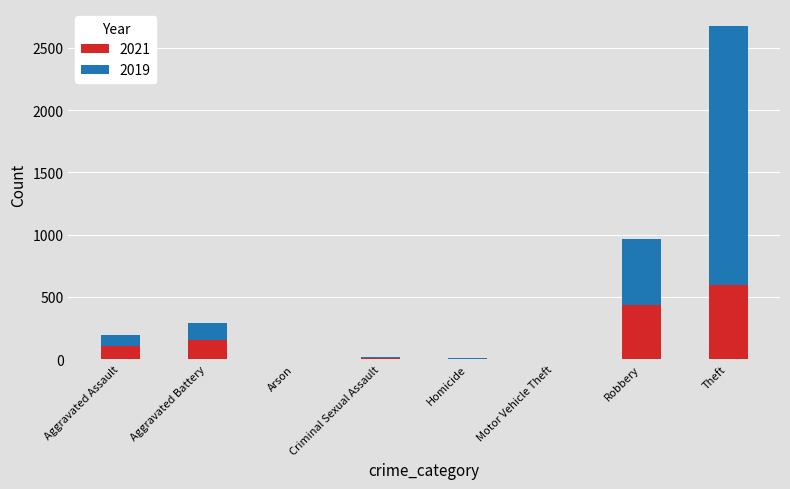

How many distinct data groups are displayed?

2